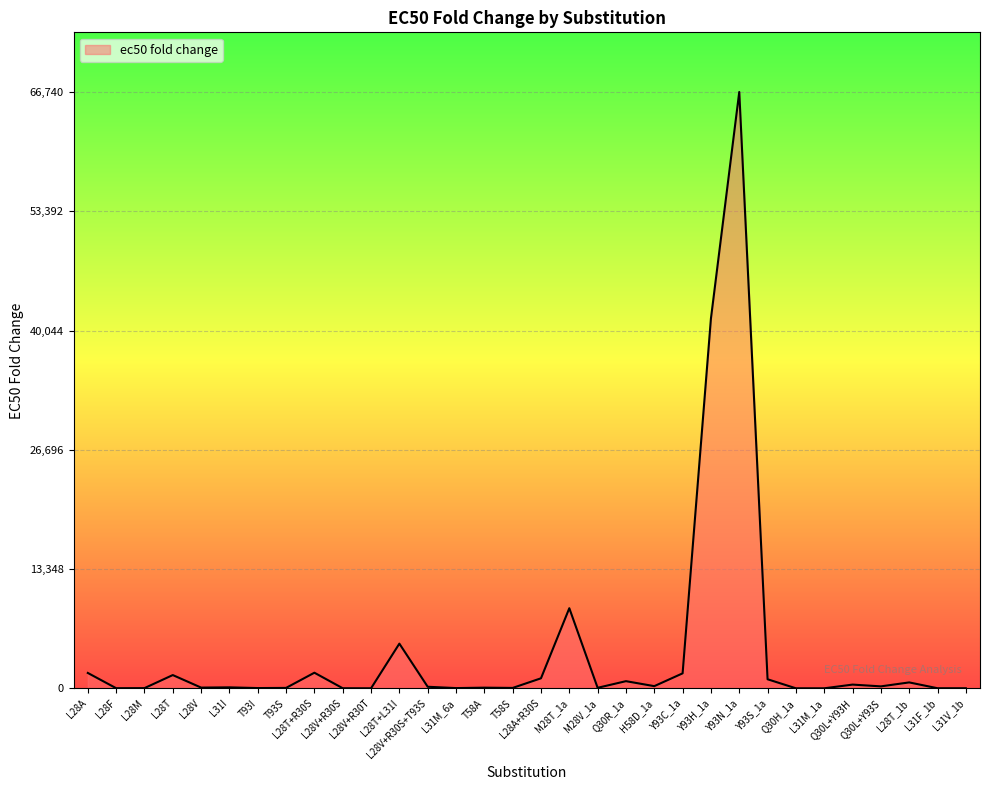

True or false: there are more than 0 points higher than both neighbors.

True